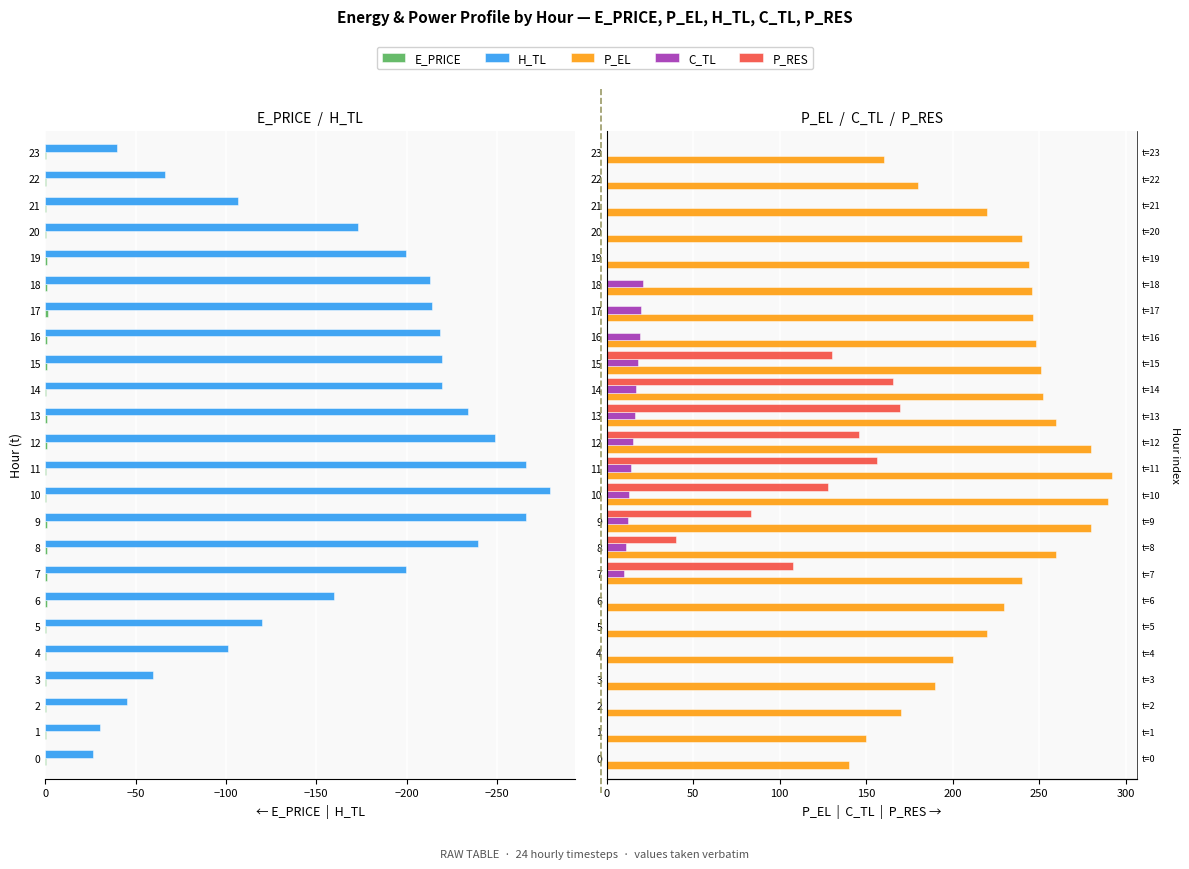

Does the chart contain stacked bars?

No